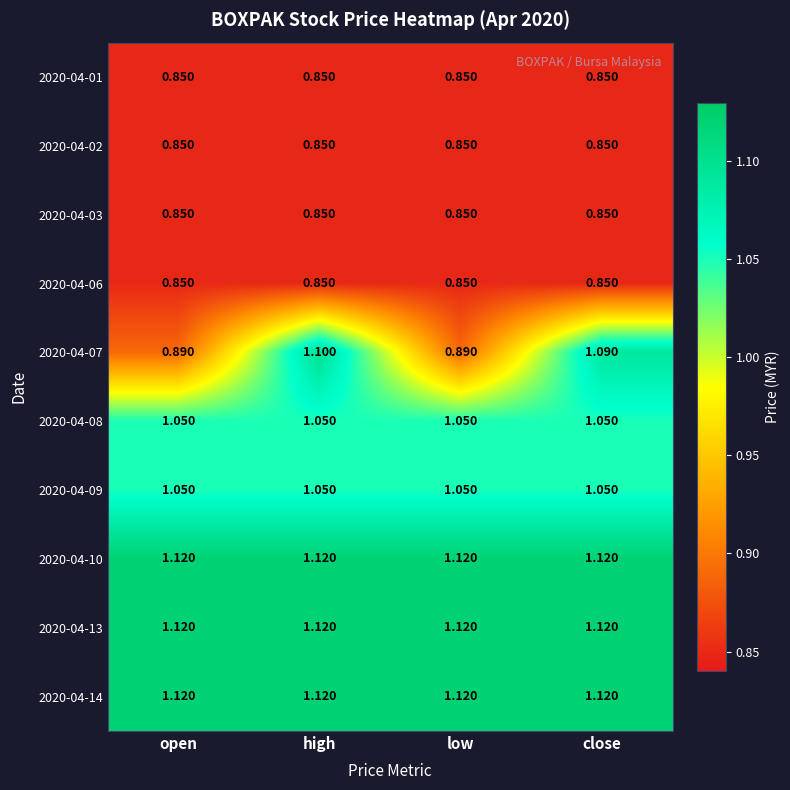

At which category is the sum across all series the highest?

high